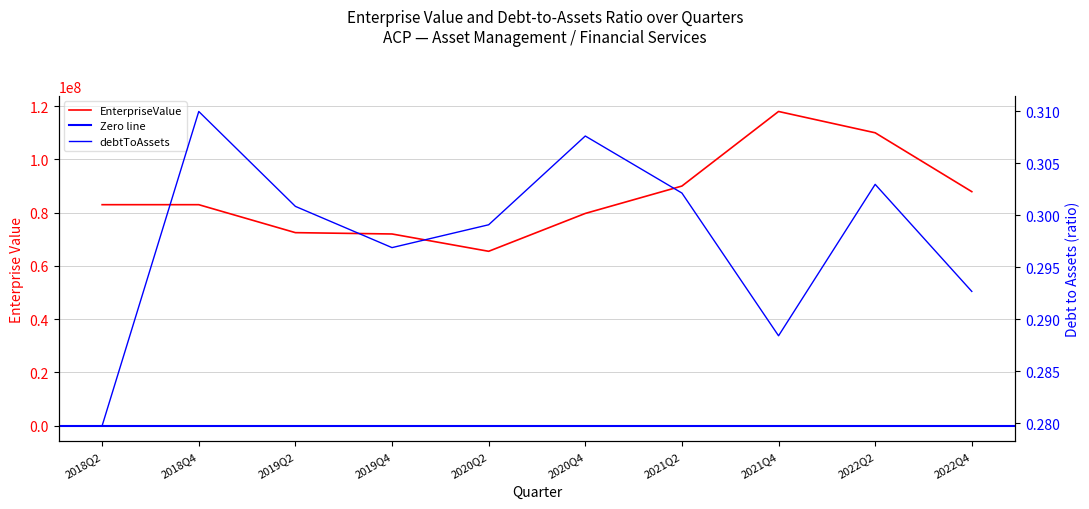

Between 2018Q4 and 2022Q2, which series saw the biggest shift?

EnterpriseValue